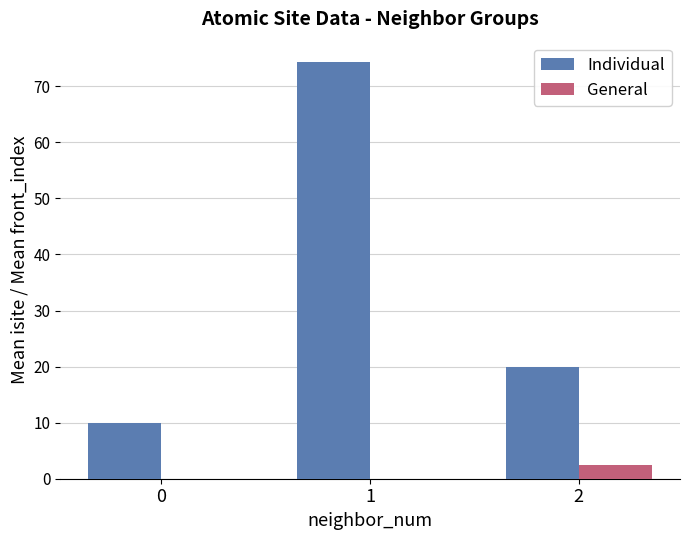

Does the chart contain stacked bars?

No